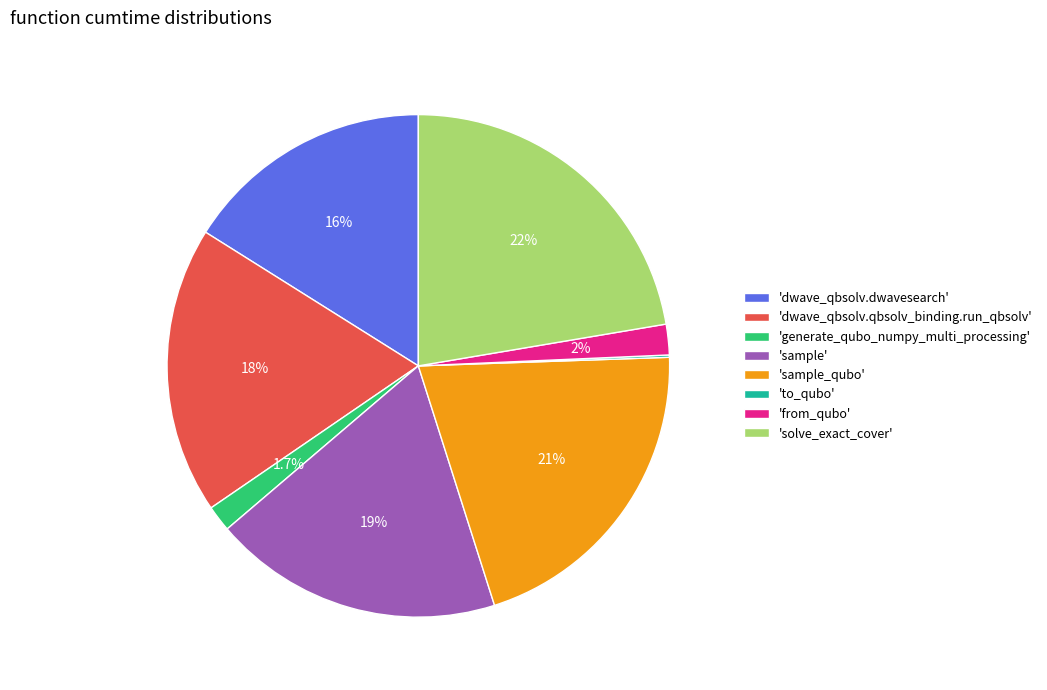

Is there a majority slice in this chart?

No